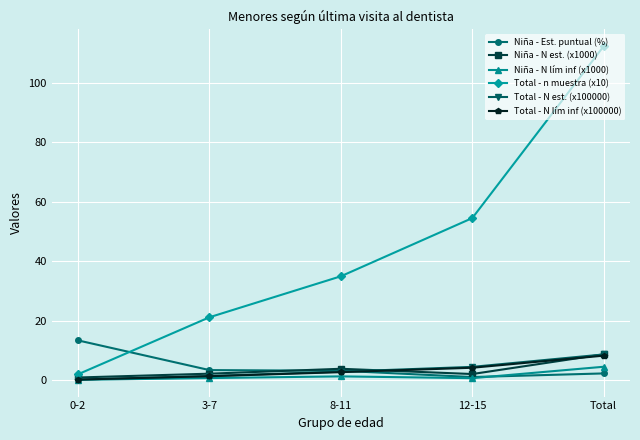

At how many categories does at least one series exceed 11?

5